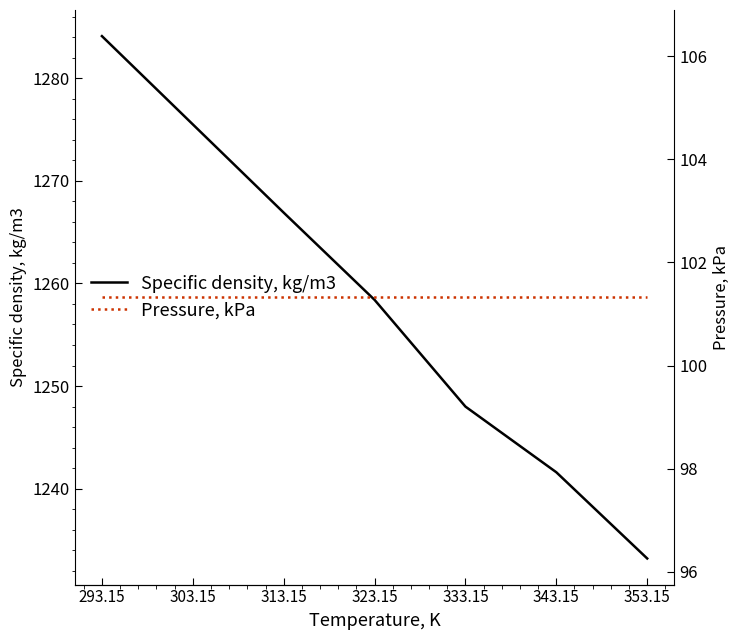

Is the value of Specific density, kg/m3 at 333.15 greater than the value of Pressure, kPa at 323.15?

Yes